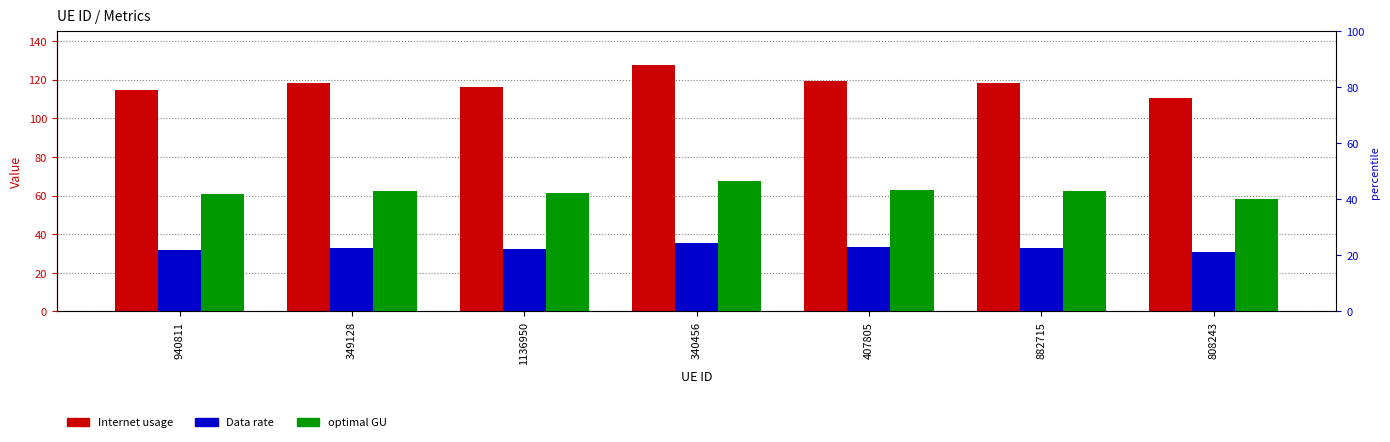

Reading right to left, what are all the values shown in this chart?

Internet usage: 110.2	118.1	119.2	127.6	115.9	118.1	114.6
Data rate: 30.8	33.0	33.3	35.7	32.4	33.0	32.1
optimal GU: 58.3	62.5	63.0	67.5	61.3	62.5	60.6